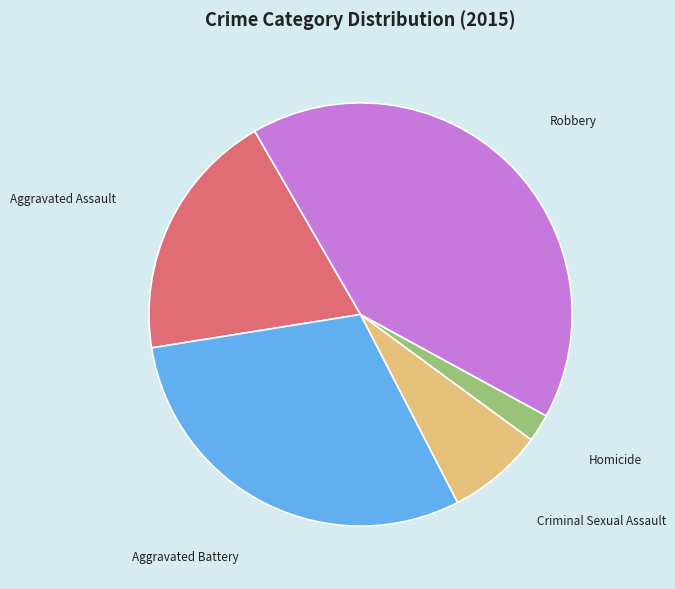

Is there any slice that represents more than half of the pie?

No